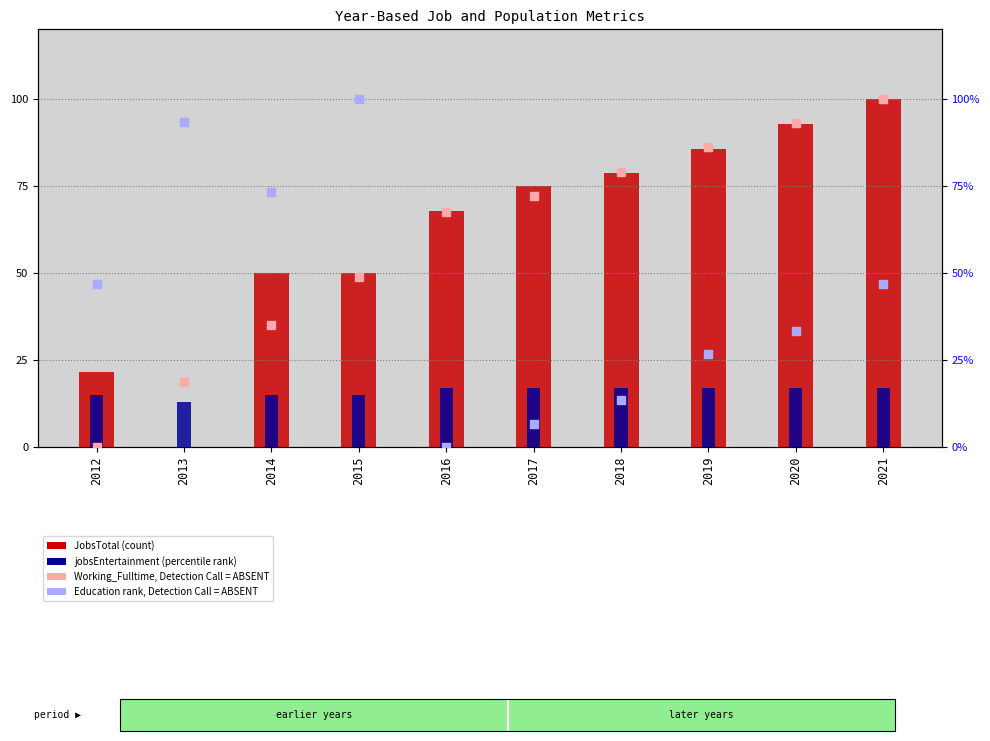

What is the total value across all series at 2016?

152.3